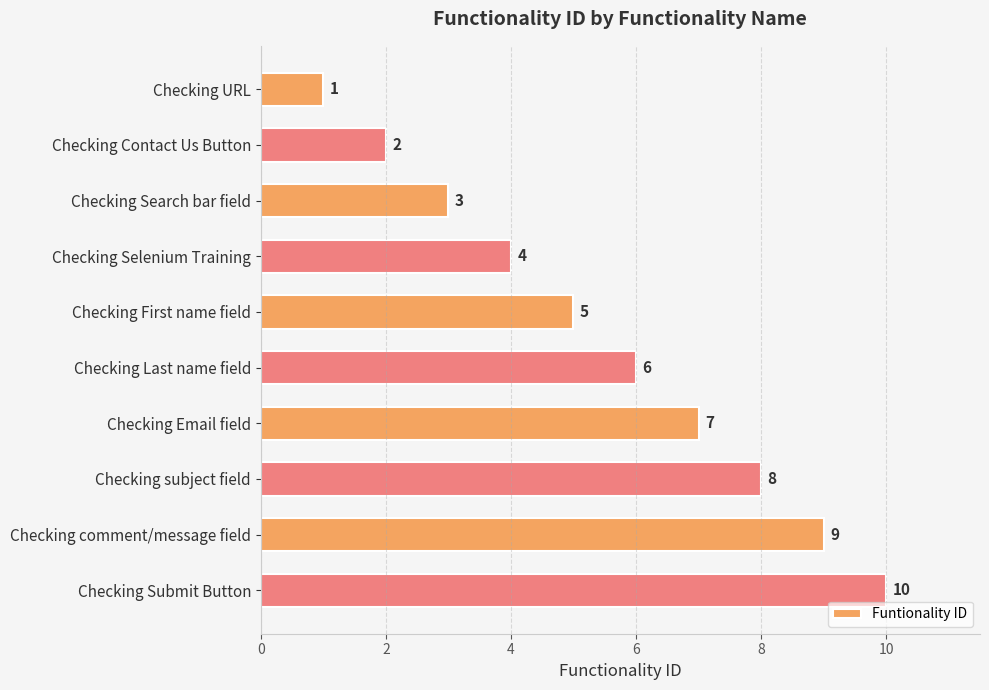

The chart shows a value of 16 at Checking comment/message field. True or false?

False